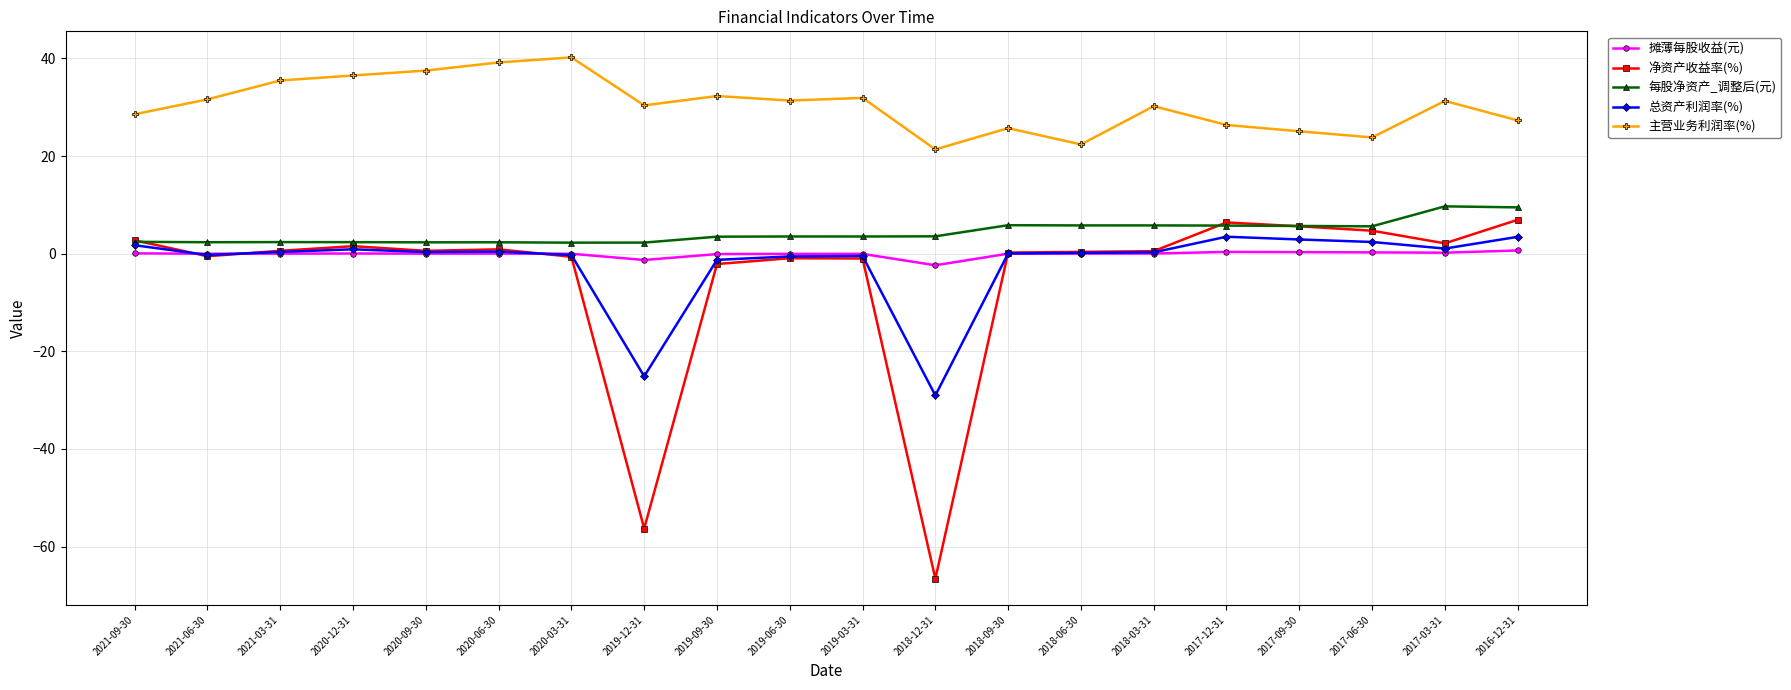

True or false: 每股净资产_调整后(元) and 主营业务利润率(%) intersect in this chart.

False